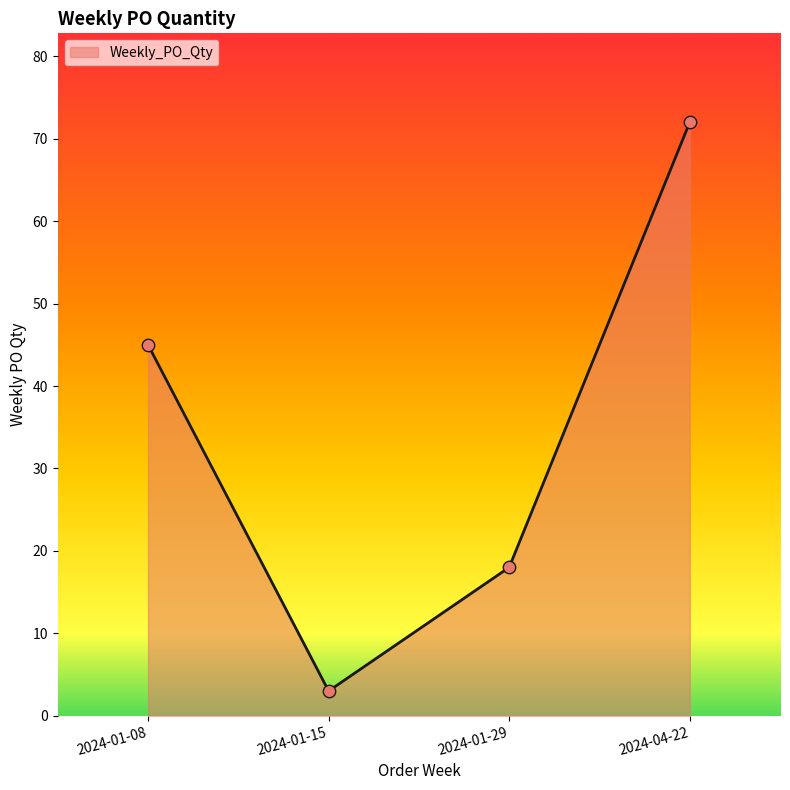

Between 2024-04-22 and 2024-01-15, which is larger?

2024-04-22